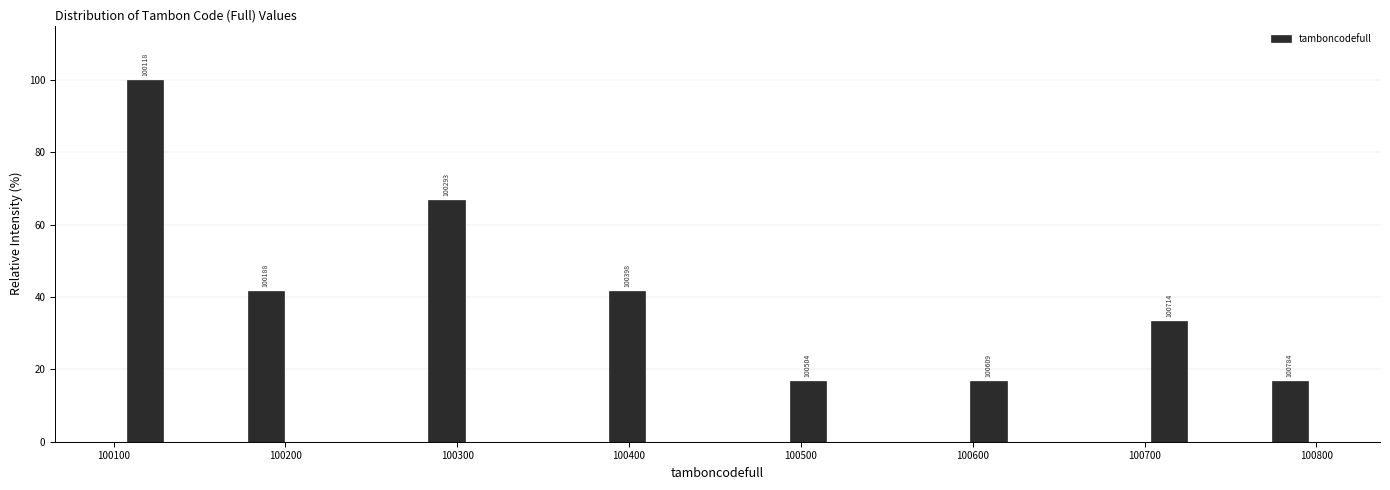

Around what value on the x-axis is the tallest bar? Give the approximate position of its centre, as read against the axis.

100120